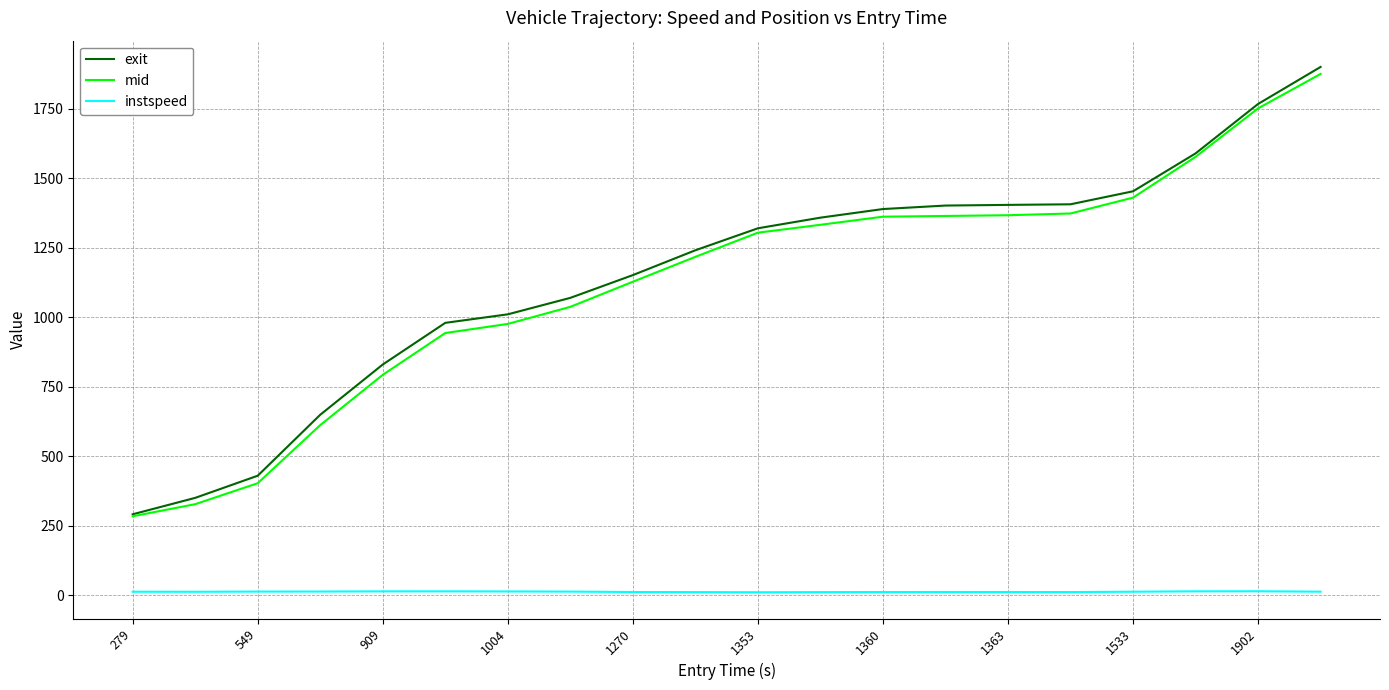

True or false: instspeed and exit cross at least once.

False